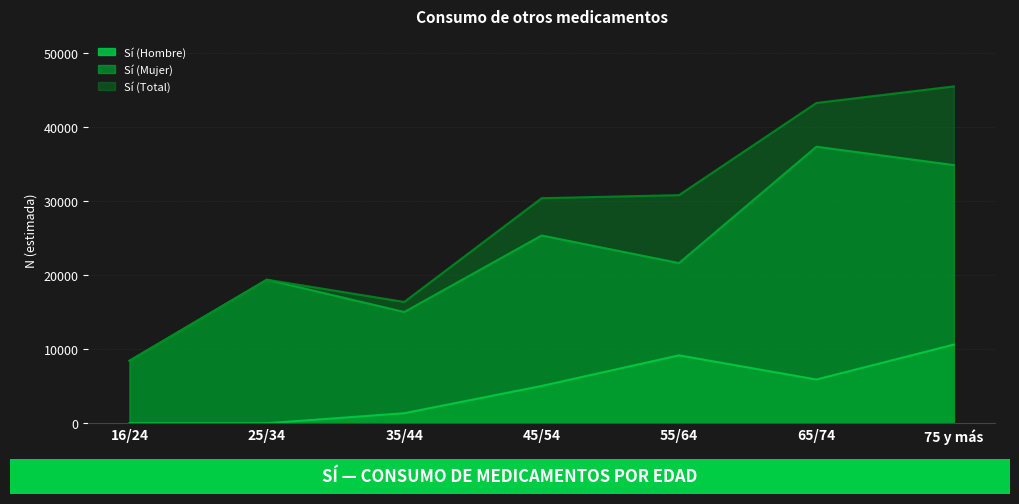

Does the chart have visible grid lines?

Yes